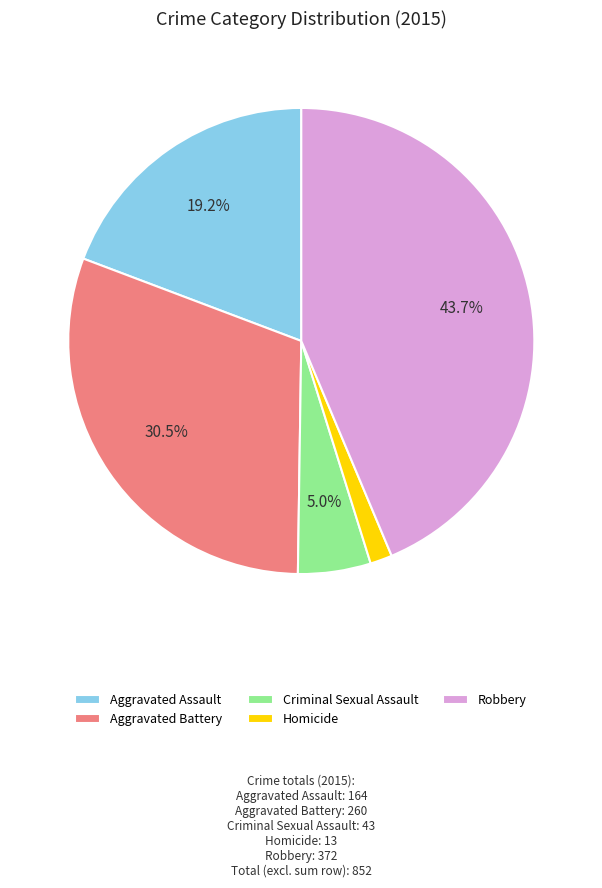

Between Homicide and Robbery, which is larger?

Robbery